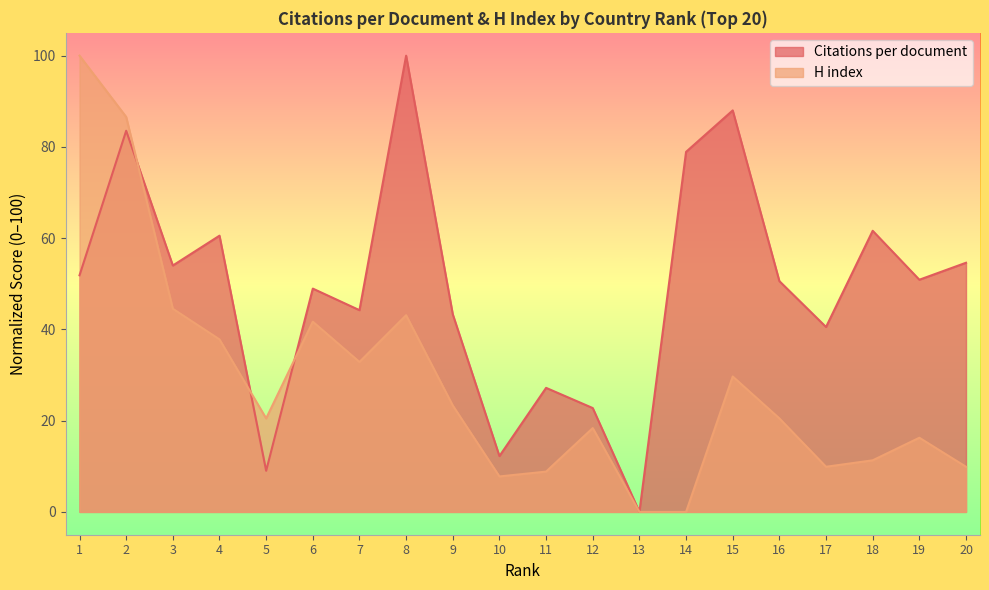

Reading right to left, list all the values displayed in this chart.

Citations per document: 54.6	50.9	61.6	40.5	50.6	88.0	78.9	0.0	22.8	27.2	12.2	43.3	100.0	44.2	48.9	9.0	60.5	54.0	83.5	51.9
H index: 9.9	16.3	11.3	9.9	20.5	29.7	0.0	0.0	18.4	8.8	7.8	23.3	43.1	32.9	41.7	20.5	37.8	44.5	86.6	100.0